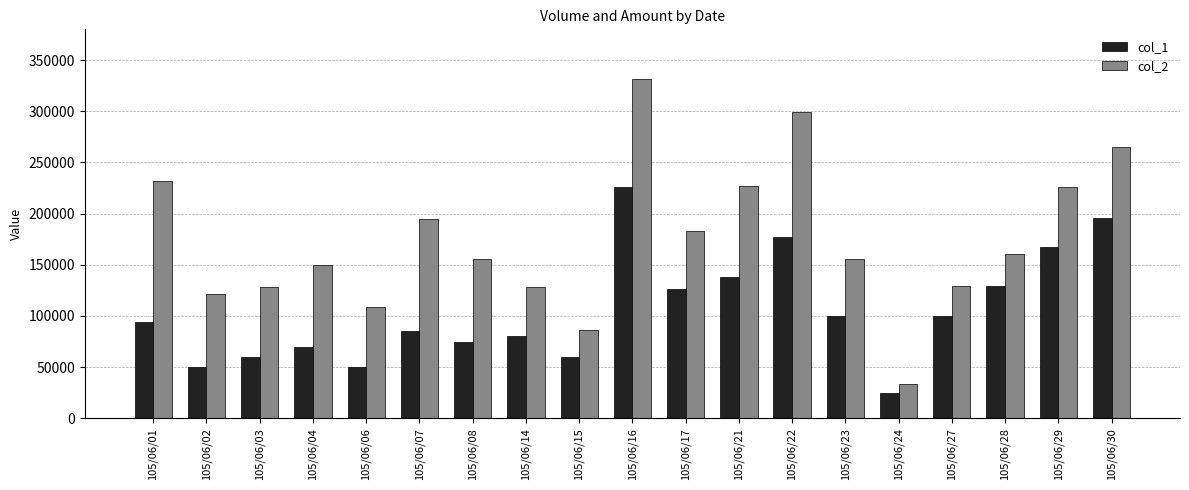

Rank the series at 105/06/23 from lowest to highest value.

col_1, col_2